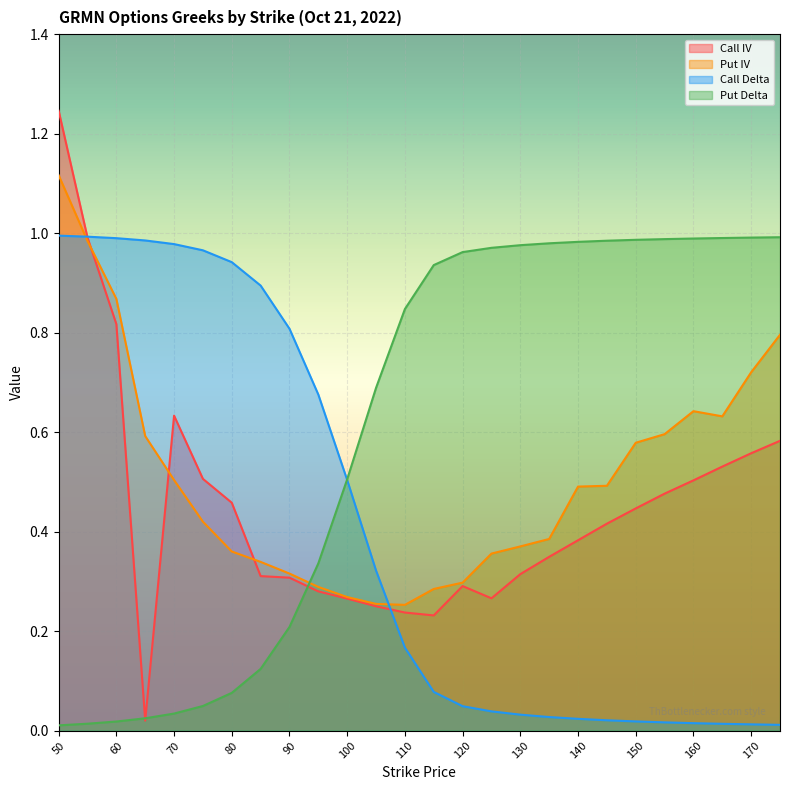

Between 85 and 145, which series saw the biggest shift?

Call Delta